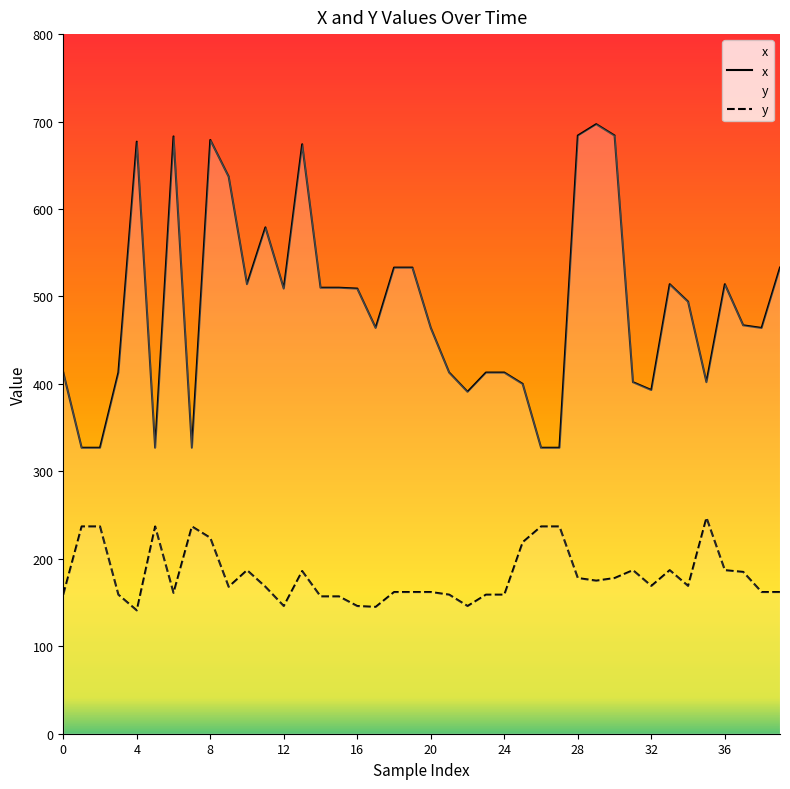

How many series are shown in this chart?

2